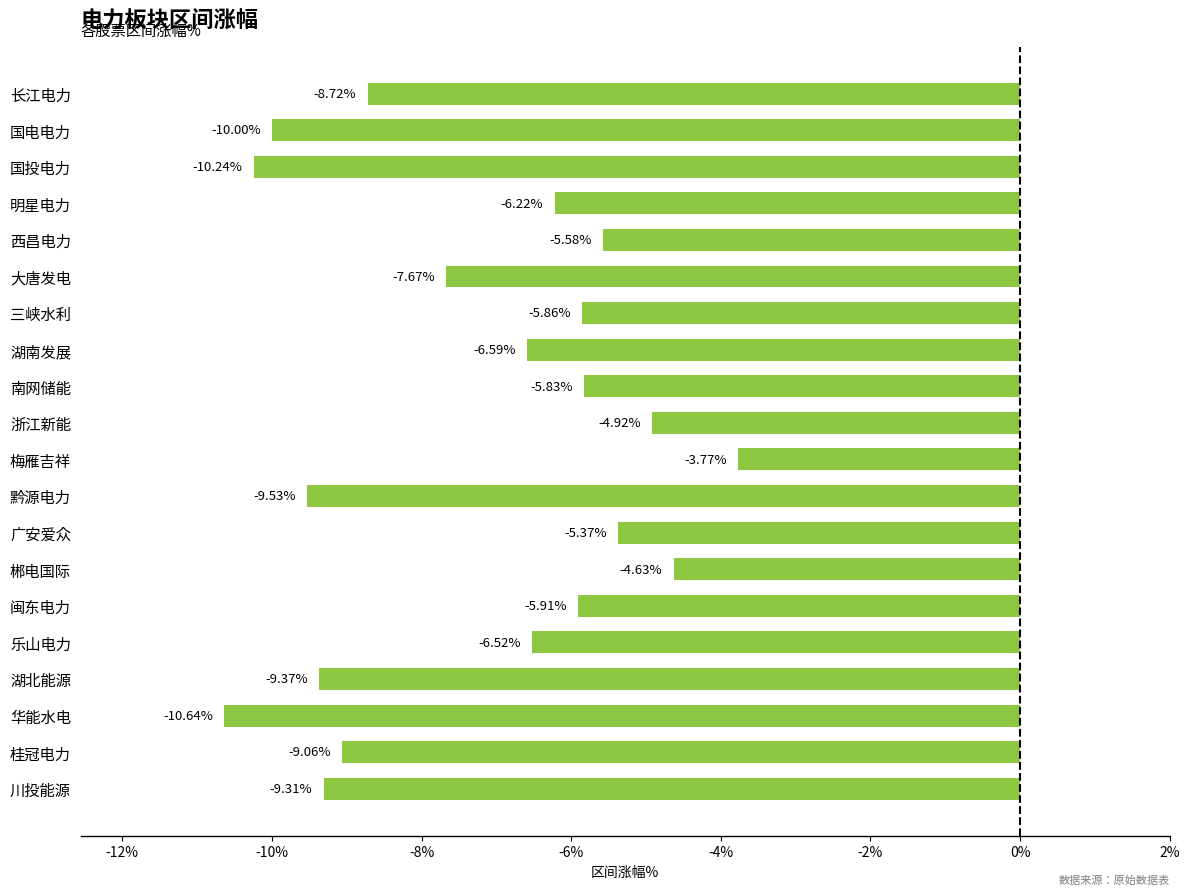

Which label corresponds to the largest value in the chart?

梅雁吉祥